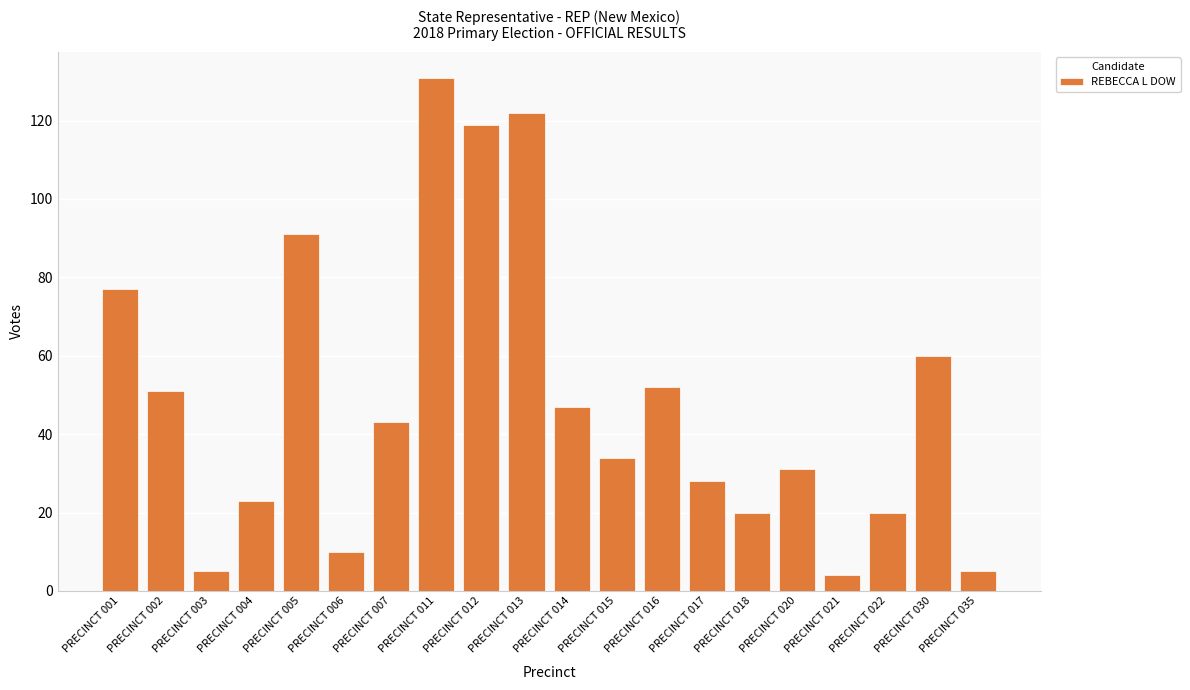

Where does the data first go above 43?

PRECINCT 001